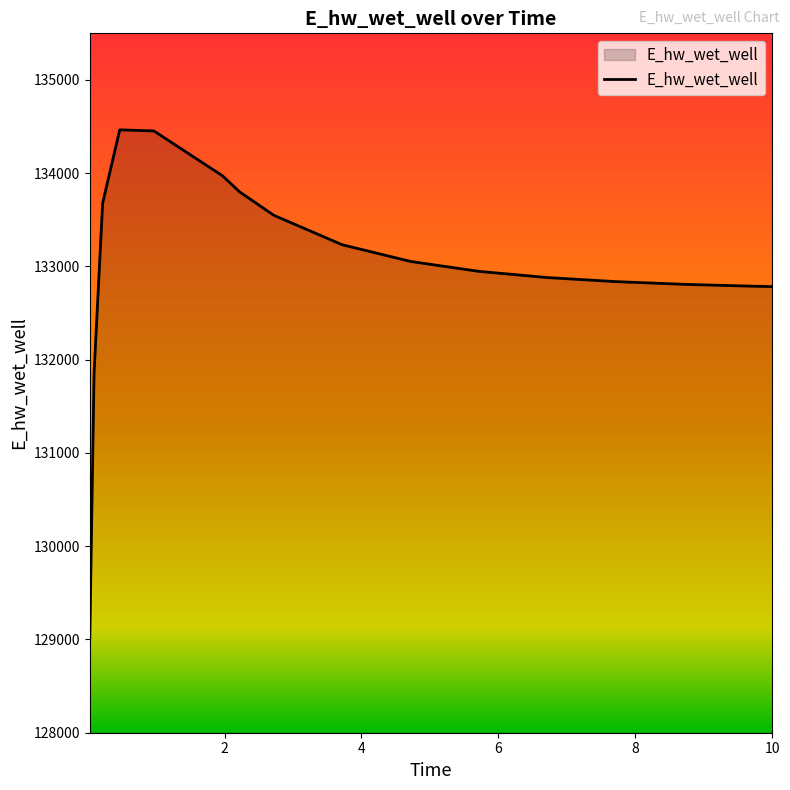

What is the difference between the maximum and minimum values?

5455.5